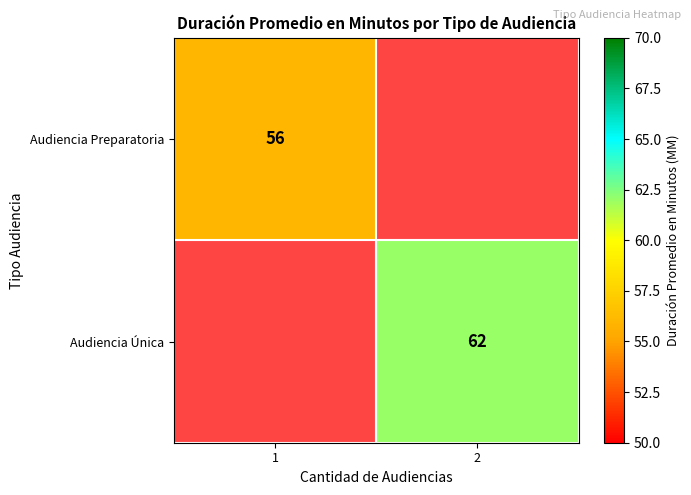

How many categories are shown in the chart?

2